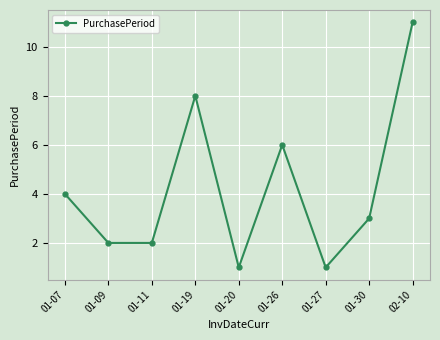

How many points are higher than both their immediate neighbors (excluding endpoints)?

2